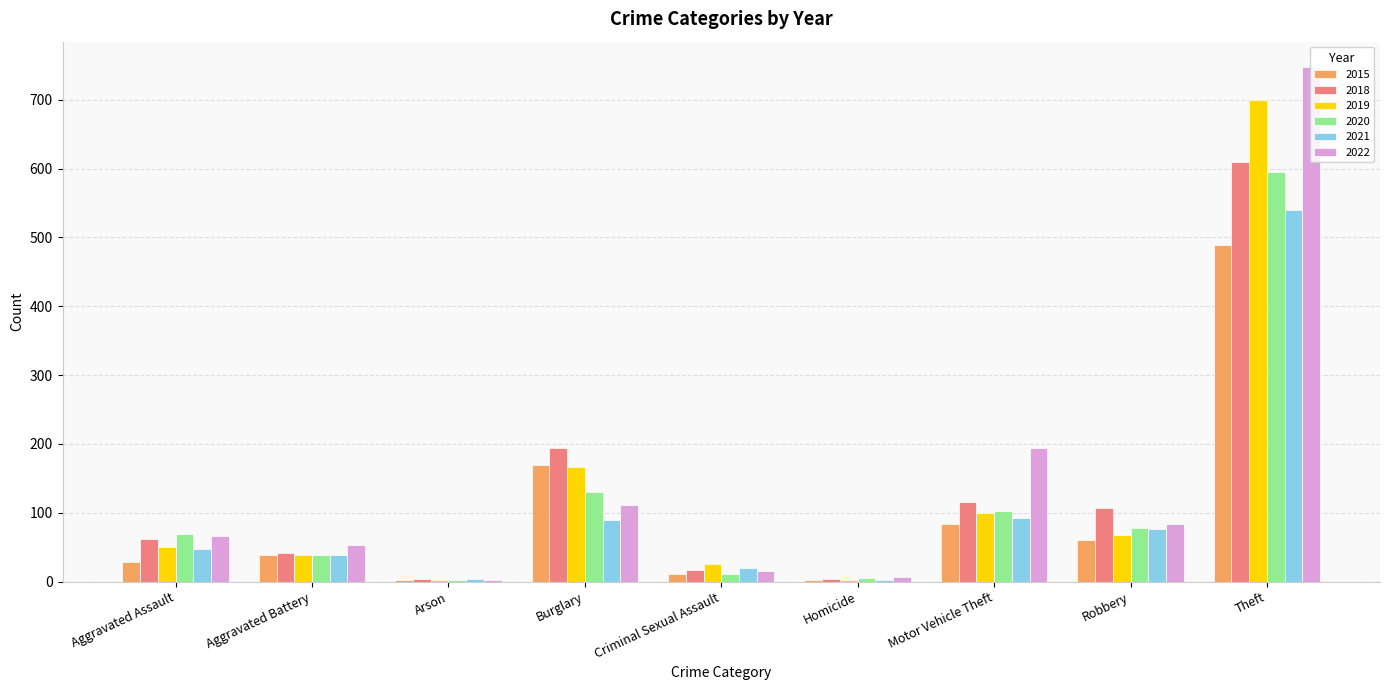

What are all the series names shown in the legend?

2015, 2018, 2019, 2020, 2021, 2022